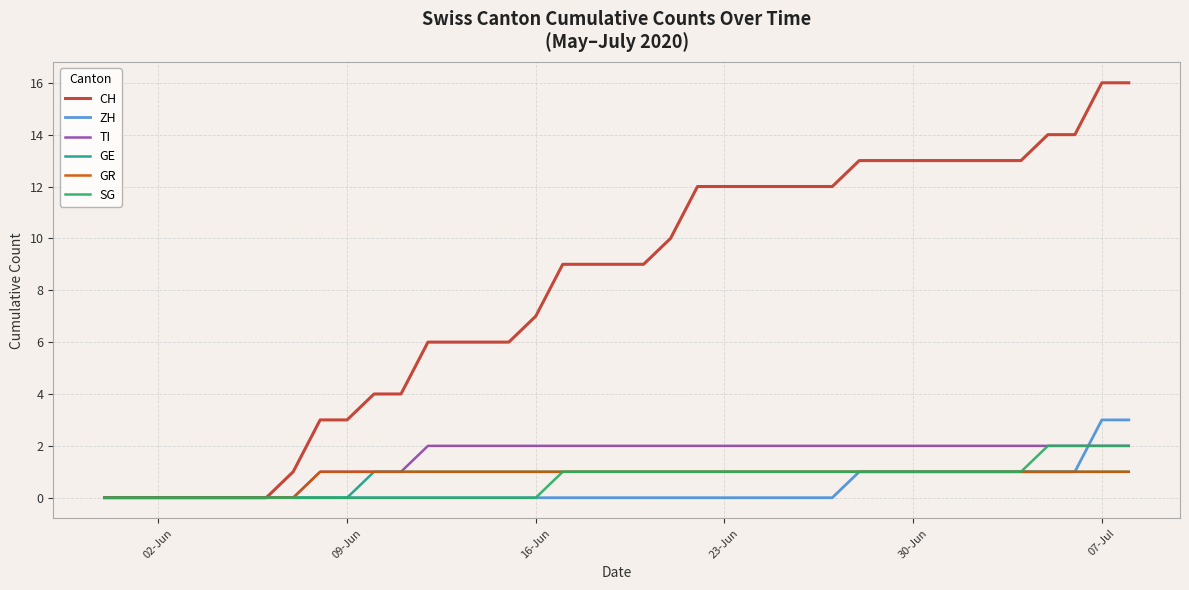

Which series has the widest spread of values?

CH